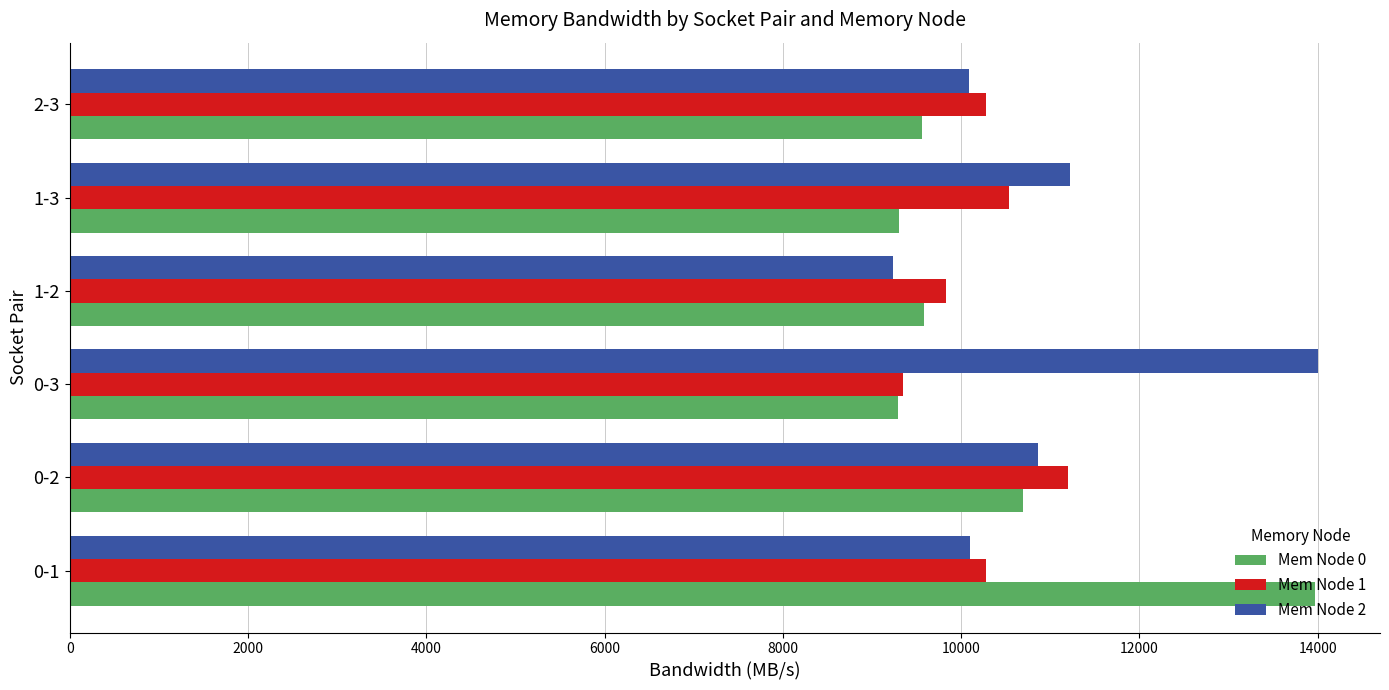

Count the number of data series in this chart.

3